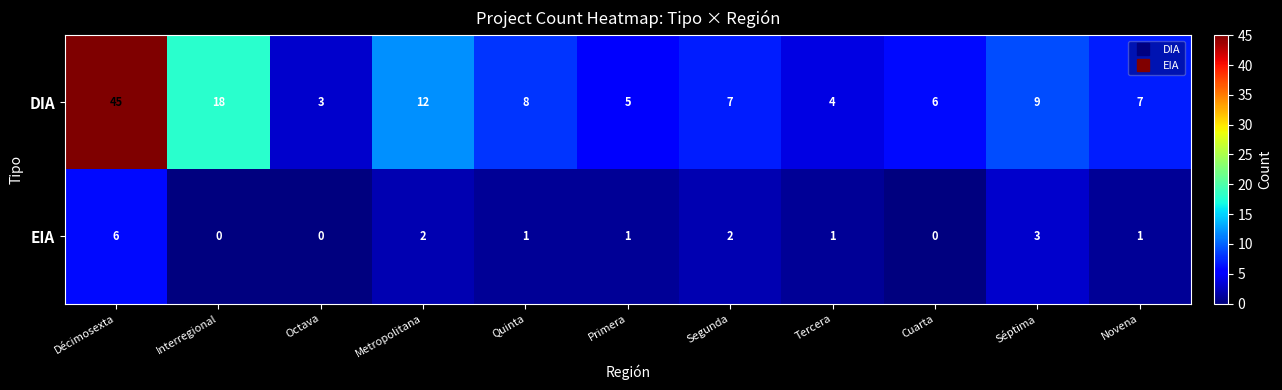

Count the number of categories in the chart.

11